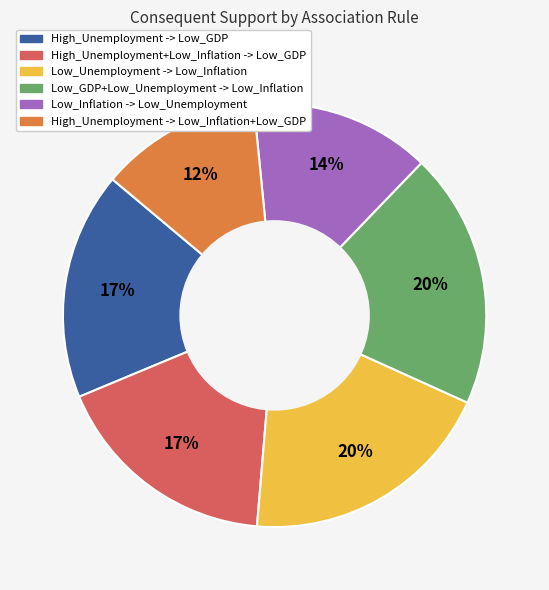

Is there any slice that represents more than half of the pie?

No